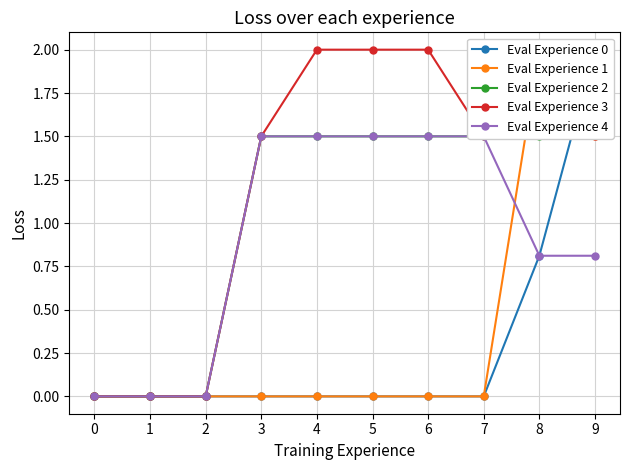

How many categories are shown in the chart?

10